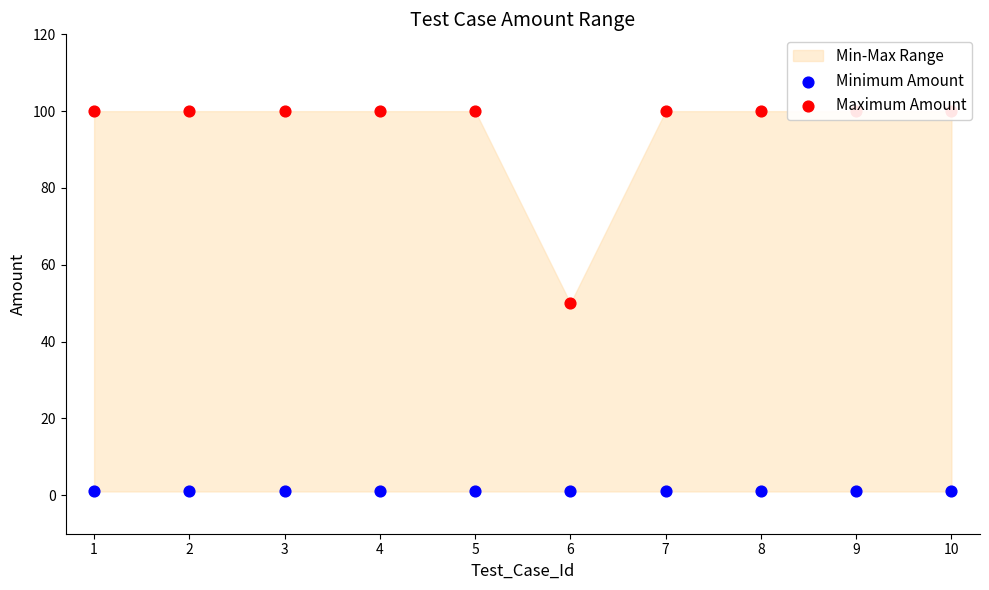

Which series reaches the maximum Y coordinate?

Maximum Amount